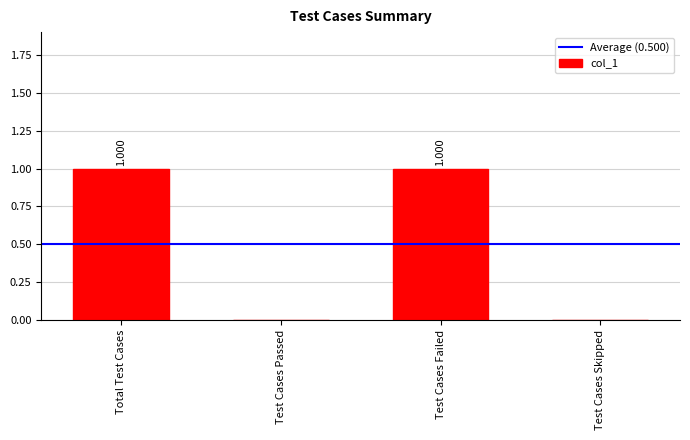

Reading left to right, extract all data points from this chart.

1	0	1	0